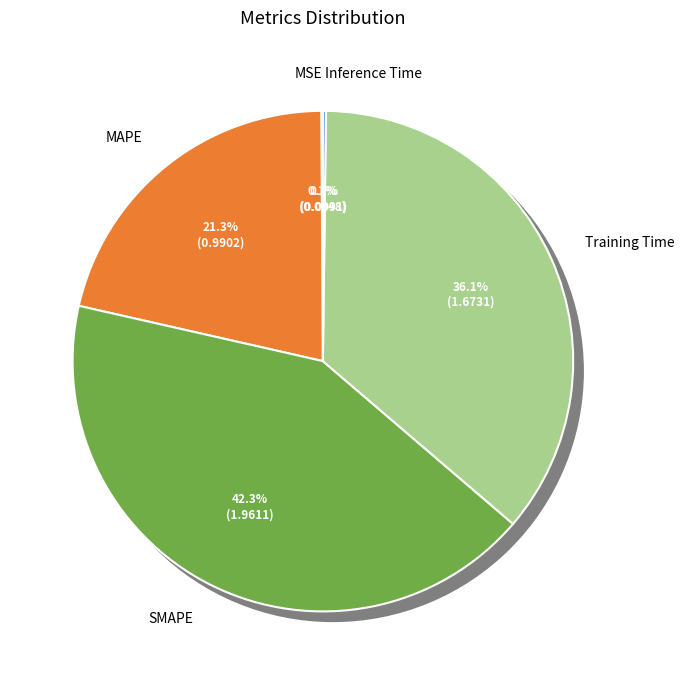

What is the smallest slice in the pie chart?

MSE